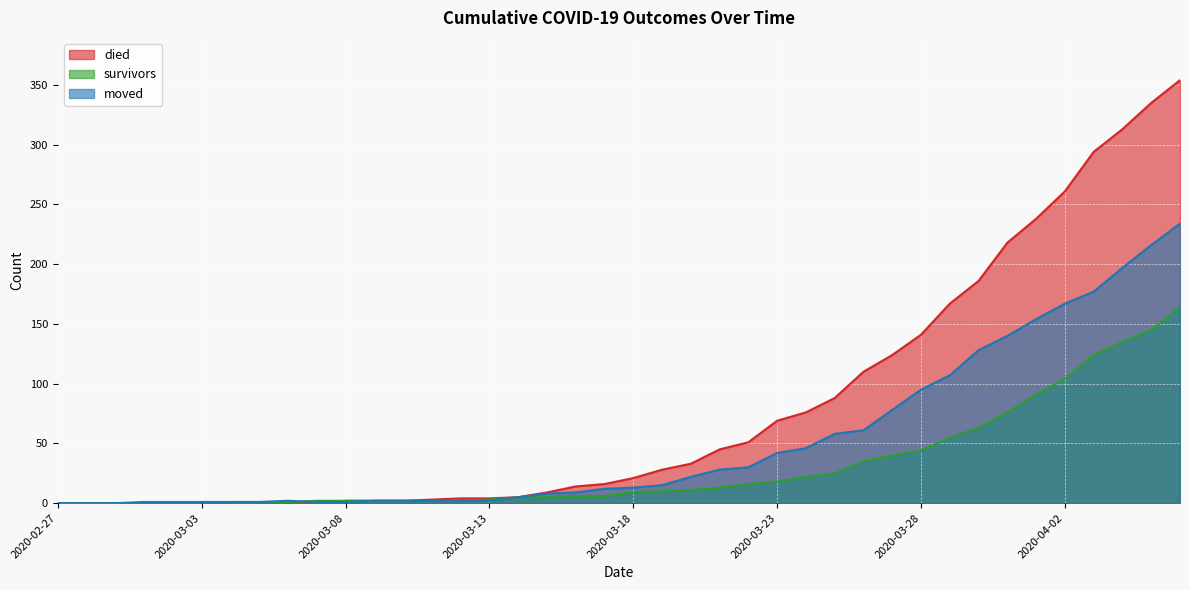

Where is moved nearest to the value 117?

2020-03-29